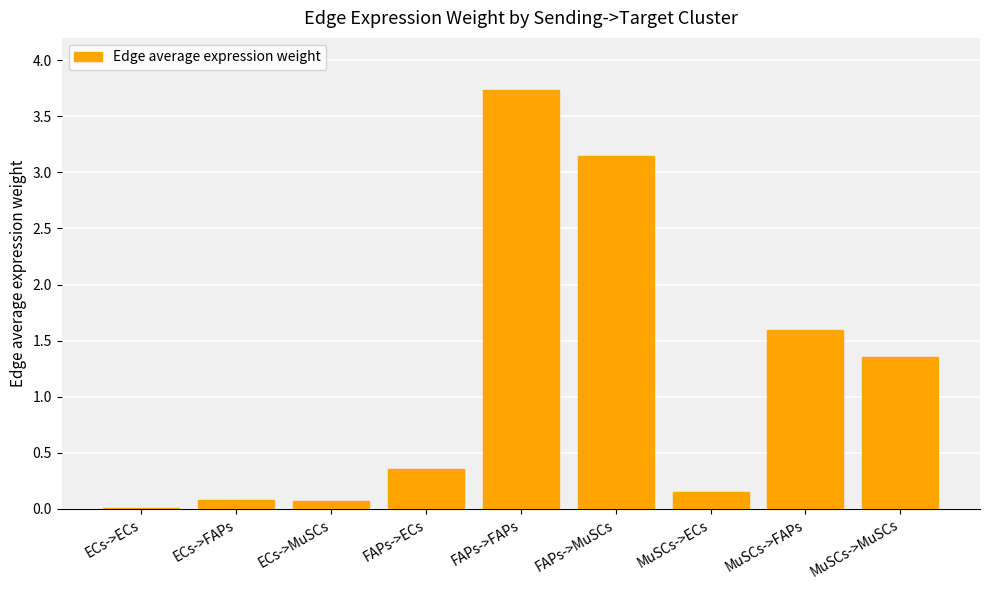

True or false: the data shows 1.6 at MuSCs->FAPs.

True